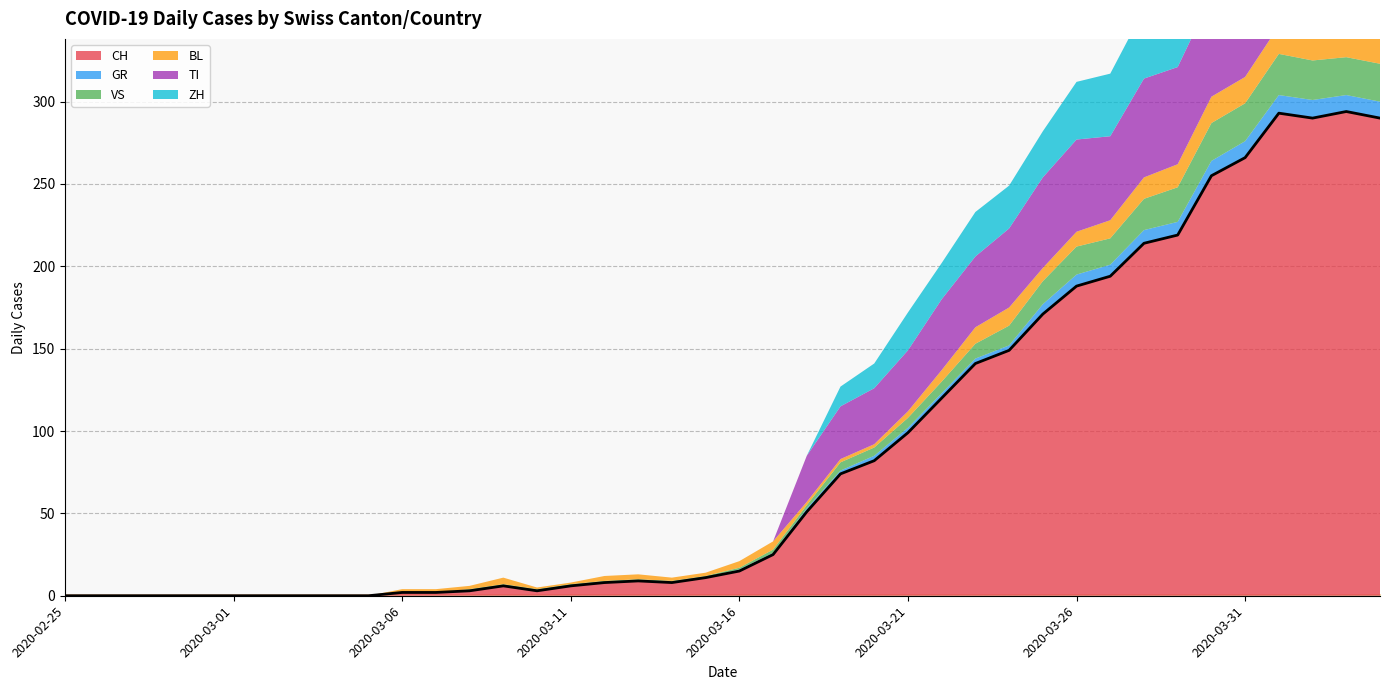

Between which two adjacent categories do BL and GR first intersect?

2020-03-20 and 2020-03-21